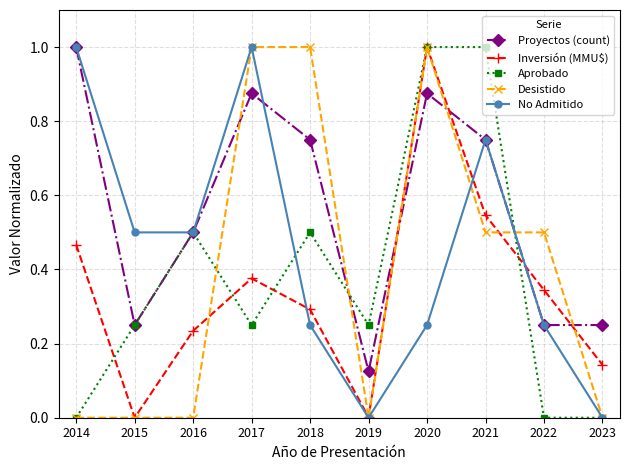

Count the number of data series in this chart.

5